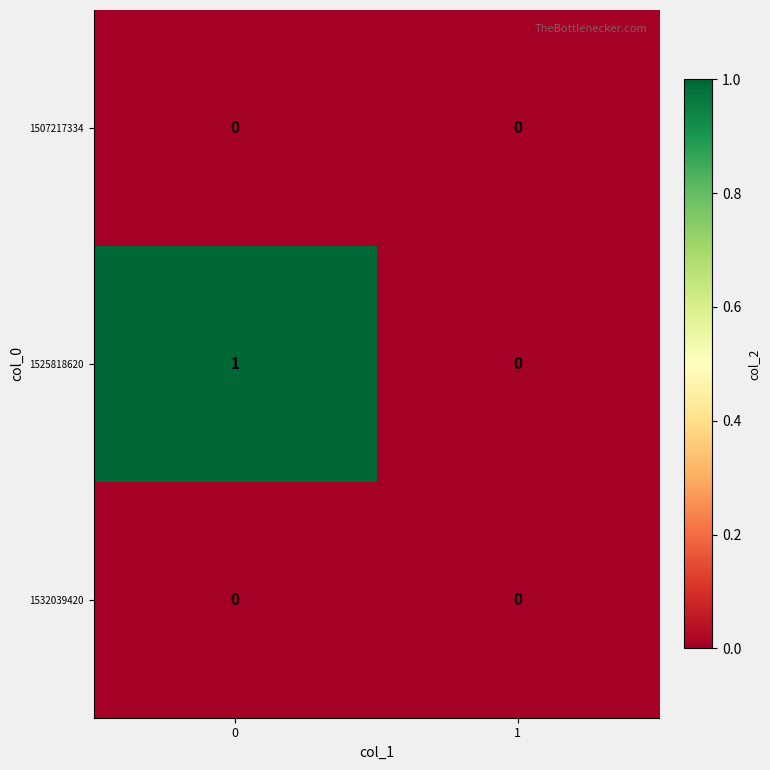

Which series has the largest total across all categories?

1525818620